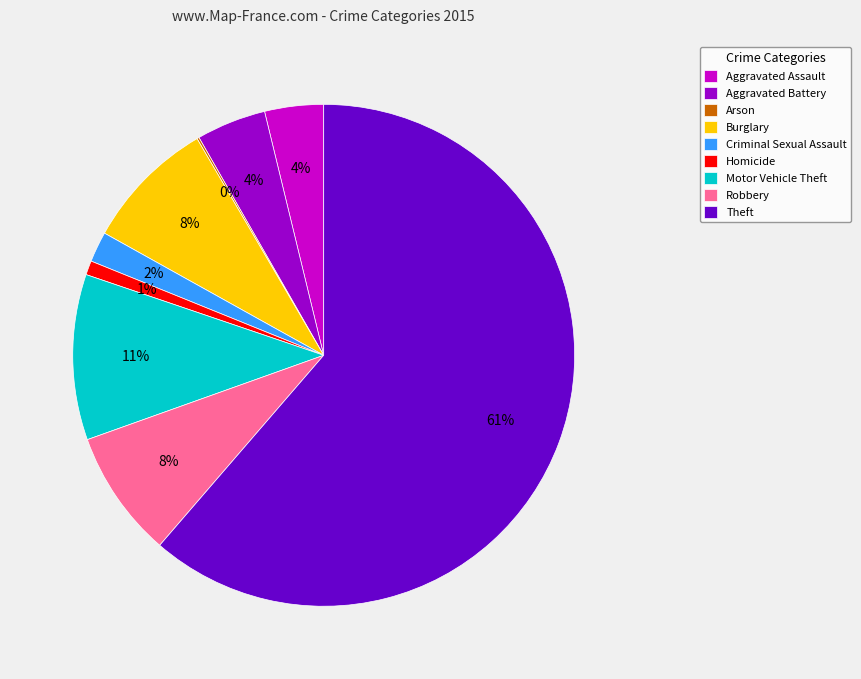

Is there a majority slice in this chart?

Yes